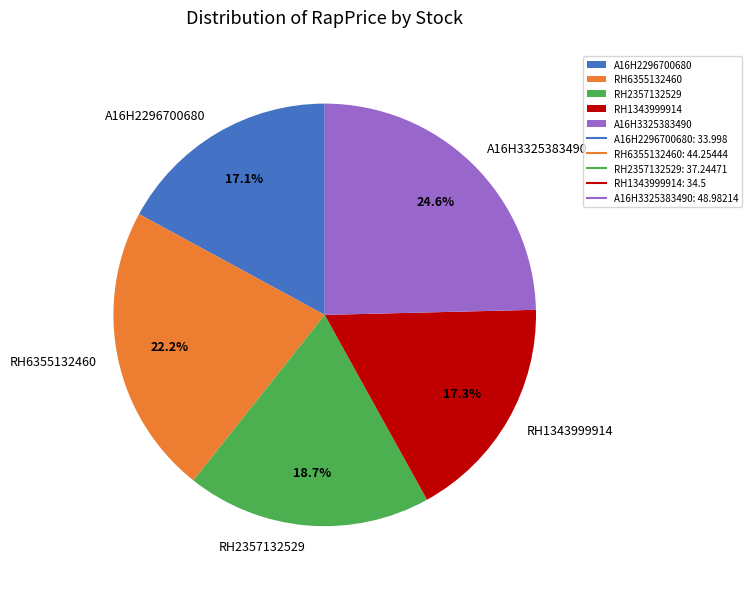

Is there any slice that represents more than half of the pie?

No